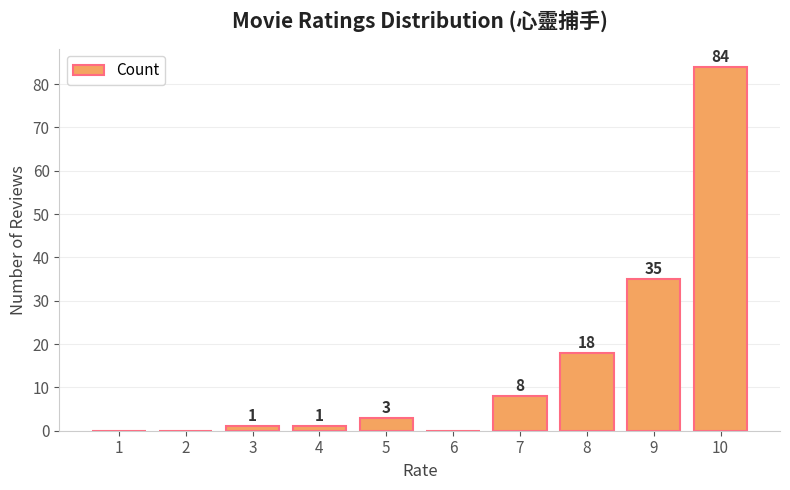

Are the bars horizontal?

No